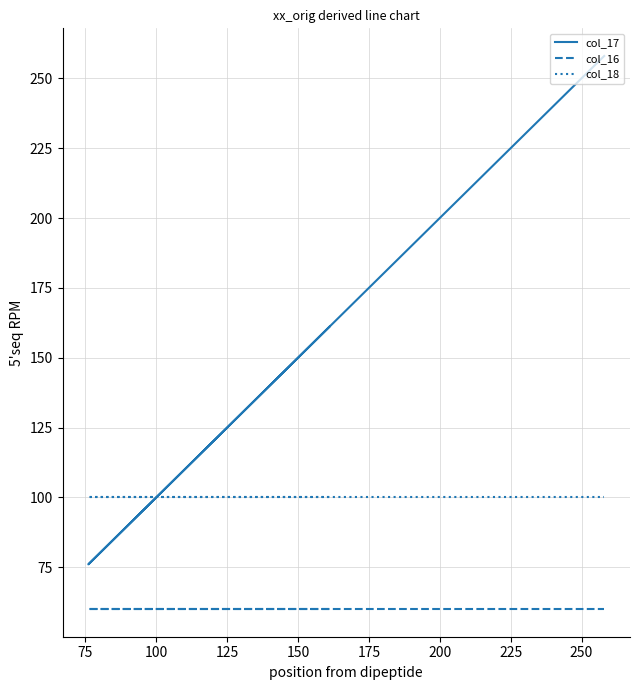

Is it true that col_18 equals 24 at 125?

False